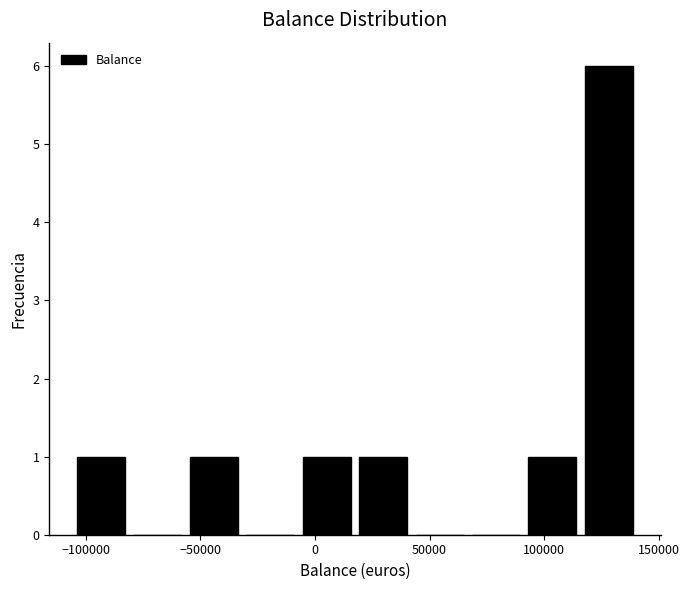

Reading left to right, transcribe this chart: for each bar, give the range it covers on the x-axis and its height. Neither the bar edges nor the heights are printed on the chart, so give them approximately, as read against the axes.

-105000 to -80000: 1
-80000 to -55000: 0
-55000 to -30000: 1
-30000 to -5000: 0
-5000 to 15000: 1
15000 to 40000: 1
40000 to 65000: 0
65000 to 90000: 0
90000 to 115000: 1
115000 to 140000: 6